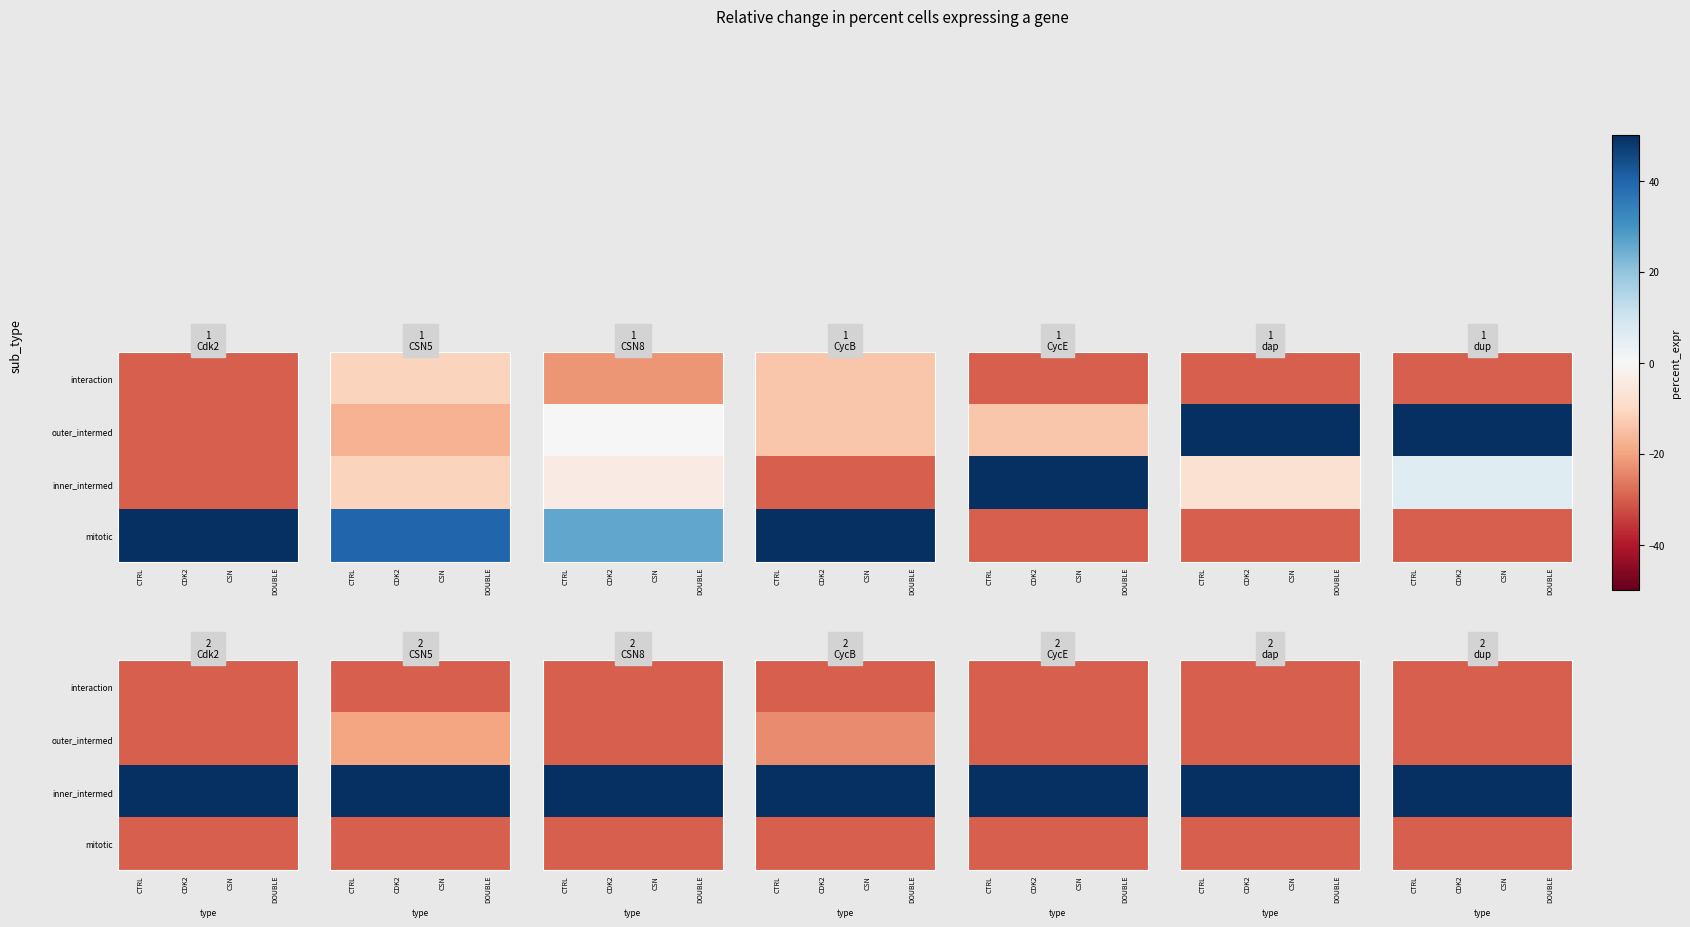

At which label does inner_intermed reach its minimum?

CTRL